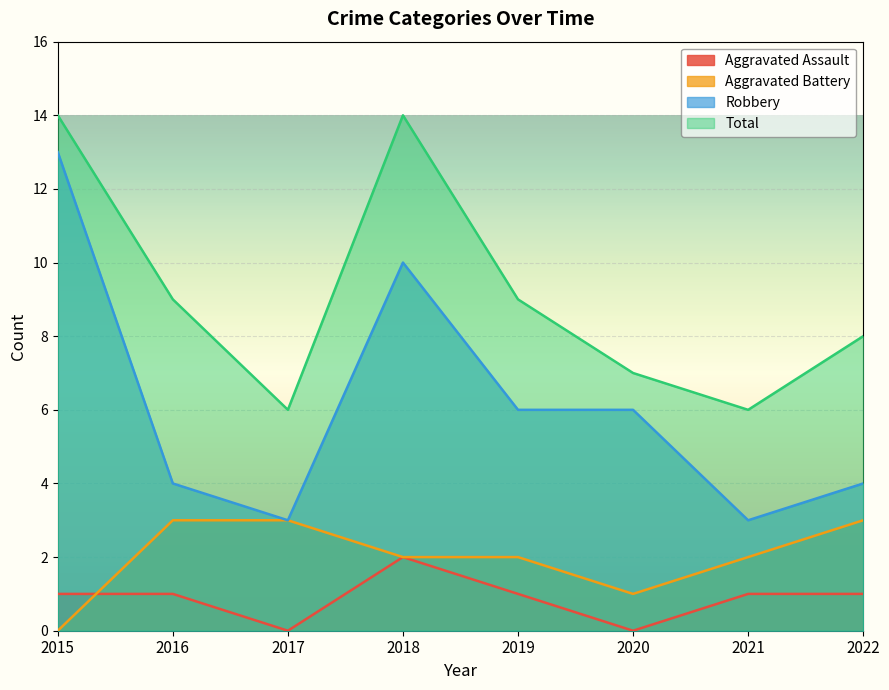

Is it true that Aggravated Assault equals -1 at 2017?

False